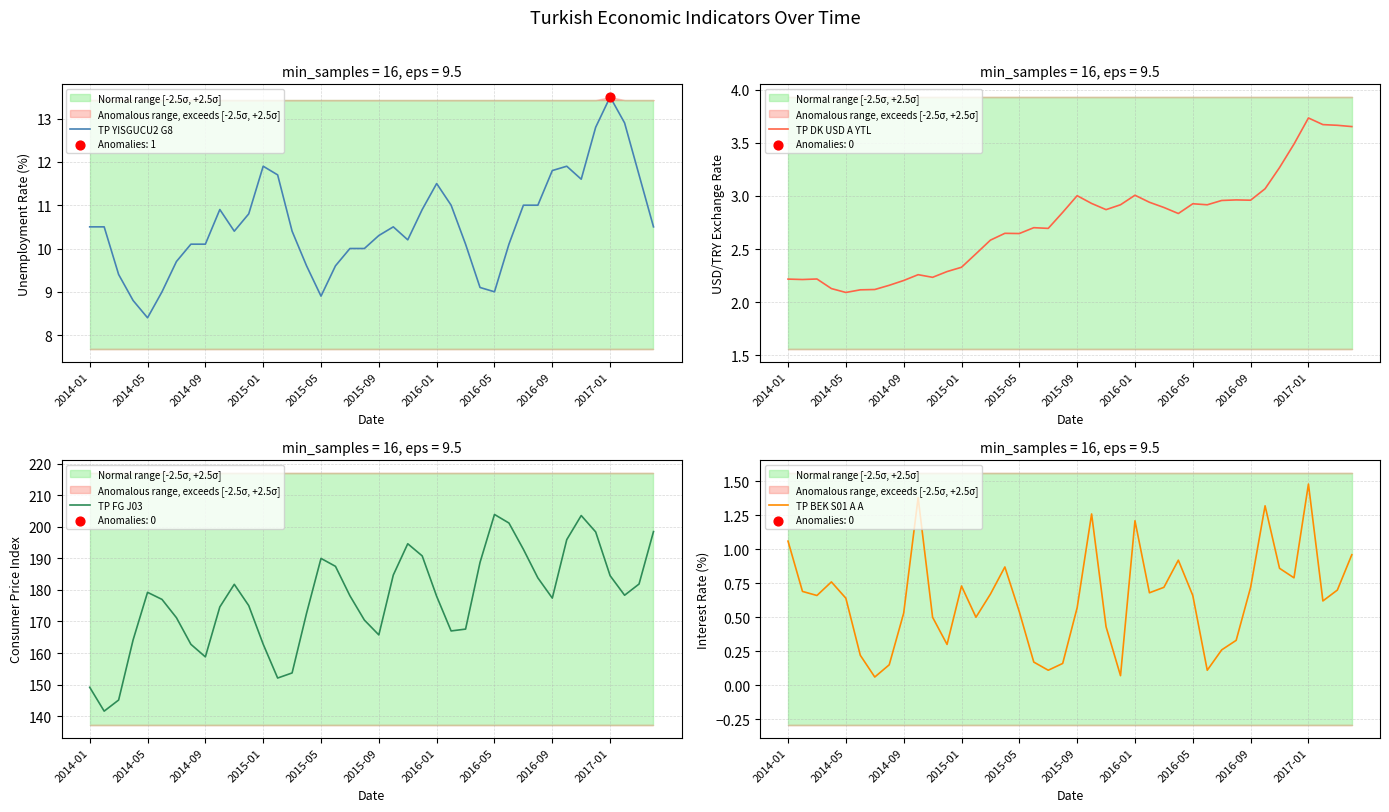

At how many categories does at least one series exceed 162?

34